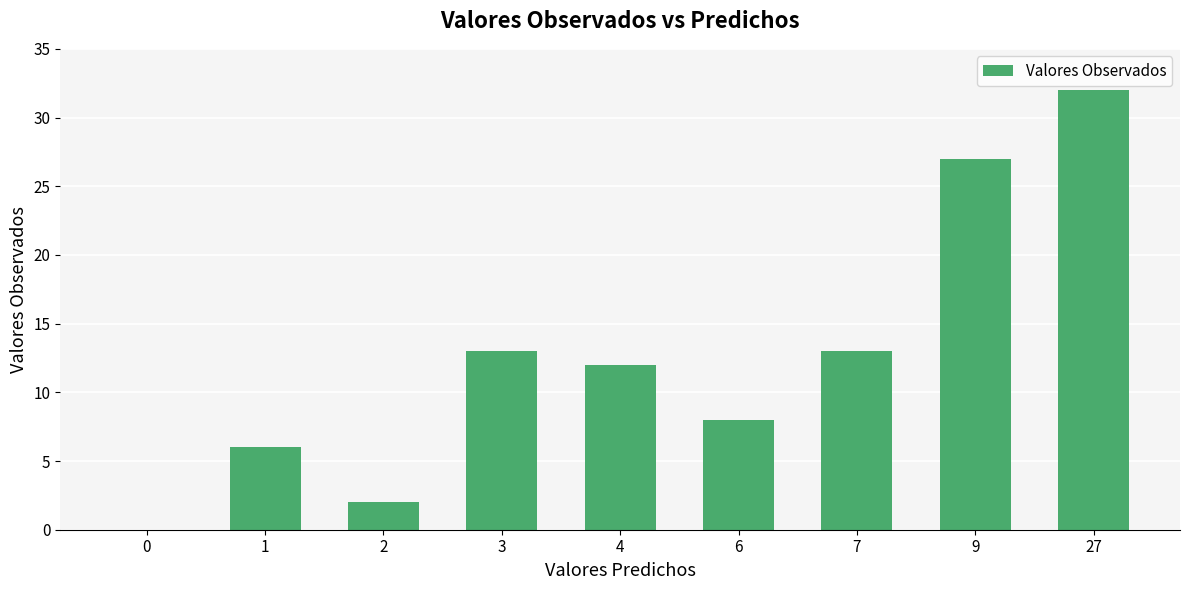

Between 9 and 1, which is larger?

9